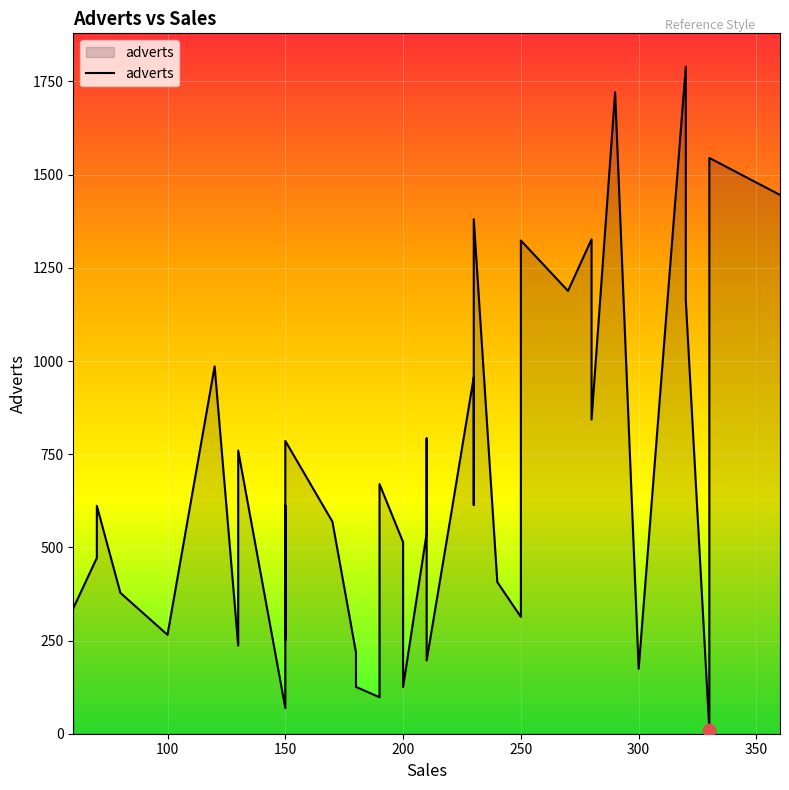

What is the change in value from 300 to 230?

+783.1